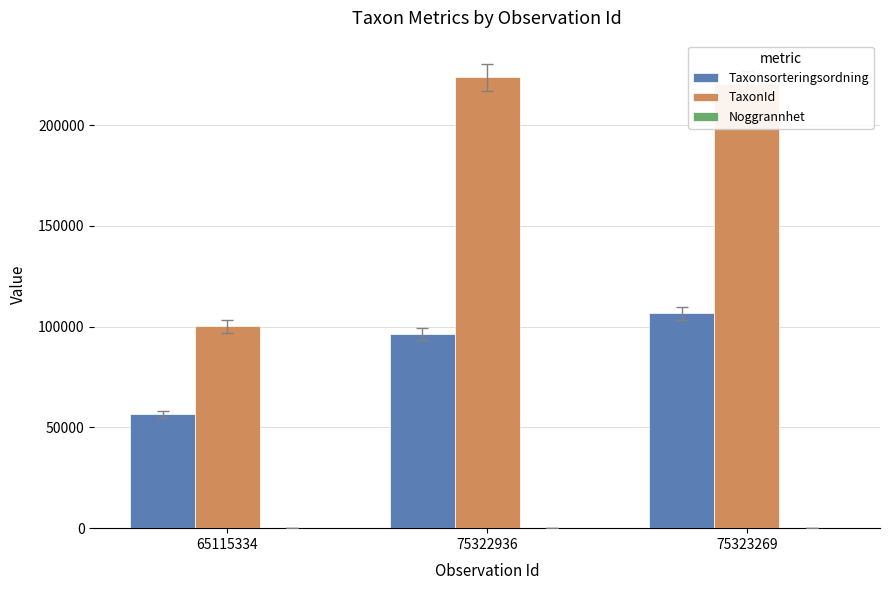

At which label is TaxonId closest to 161835?

75323269